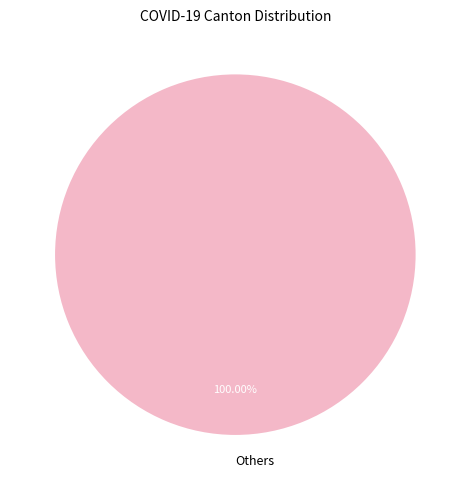

Rank the categories by value from highest to lowest.

Others